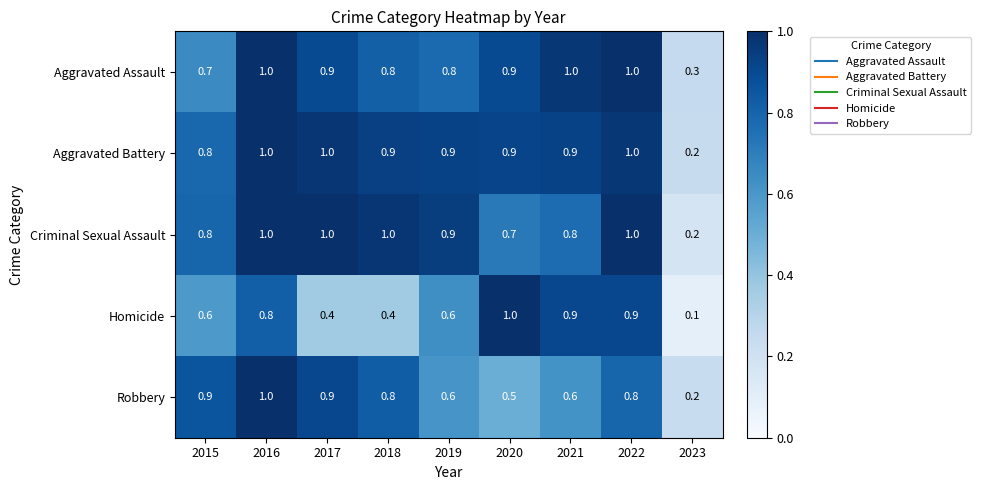

Which category has the lowest value across all series?

2023